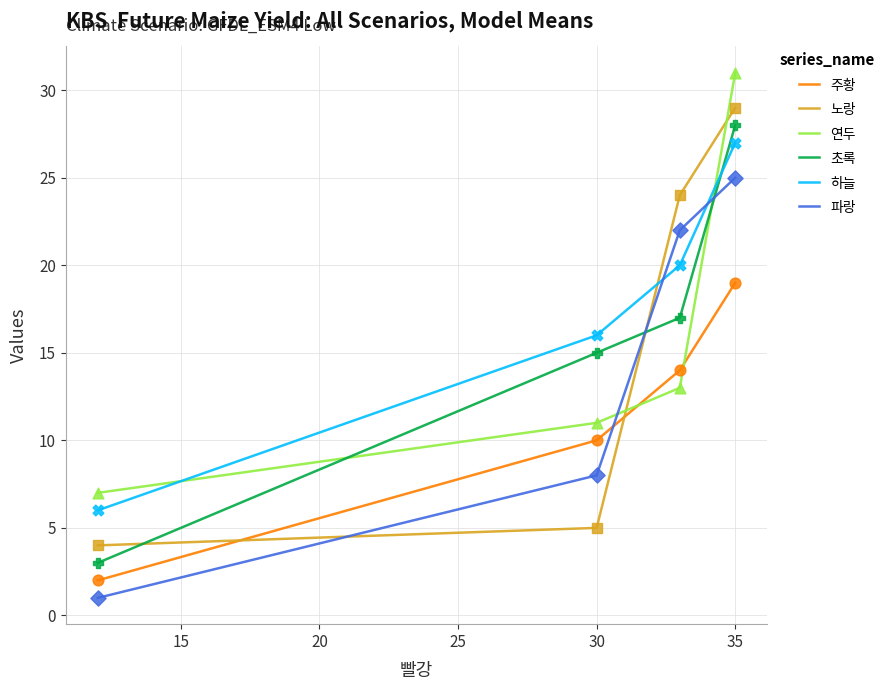

Which series has the largest total across all categories?

하늘